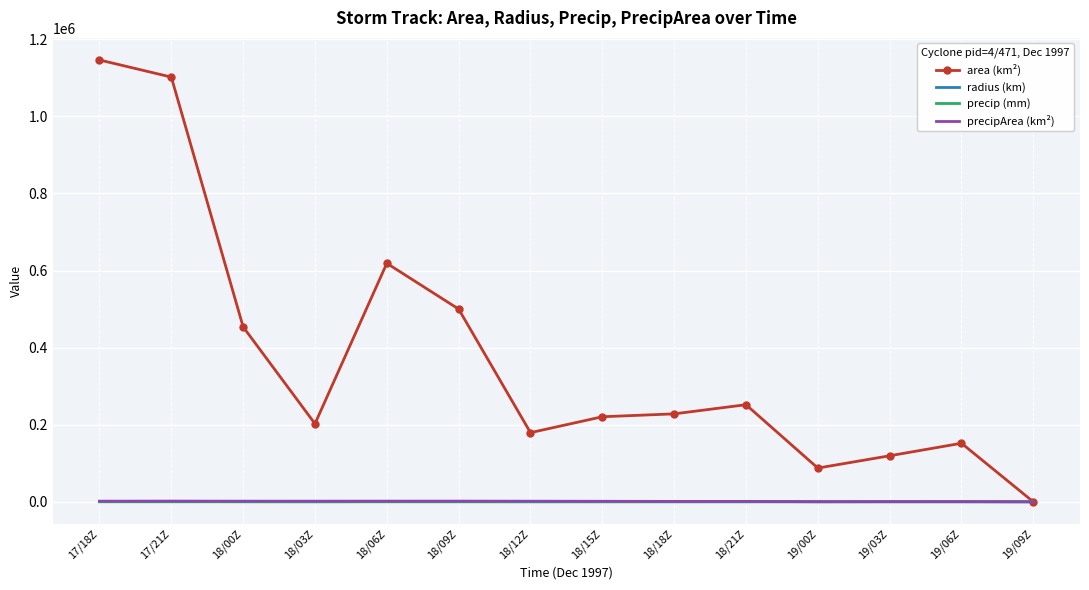

How many values in the radius (km) series are below 269?

7